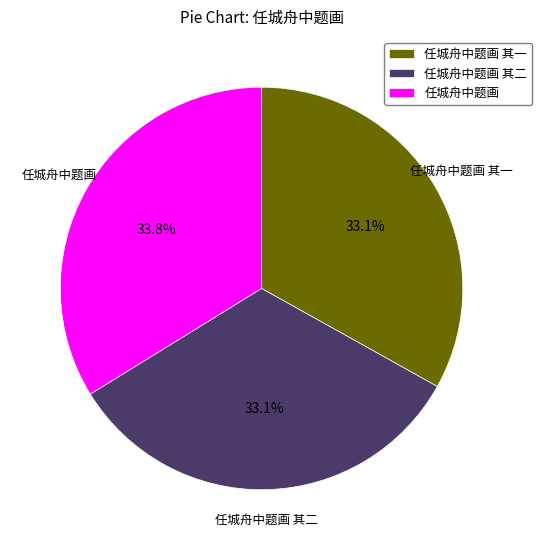

To the nearest percent, what is the combined percentage of 任城舟中题画 其二 and 任城舟中题画 其一?

66%